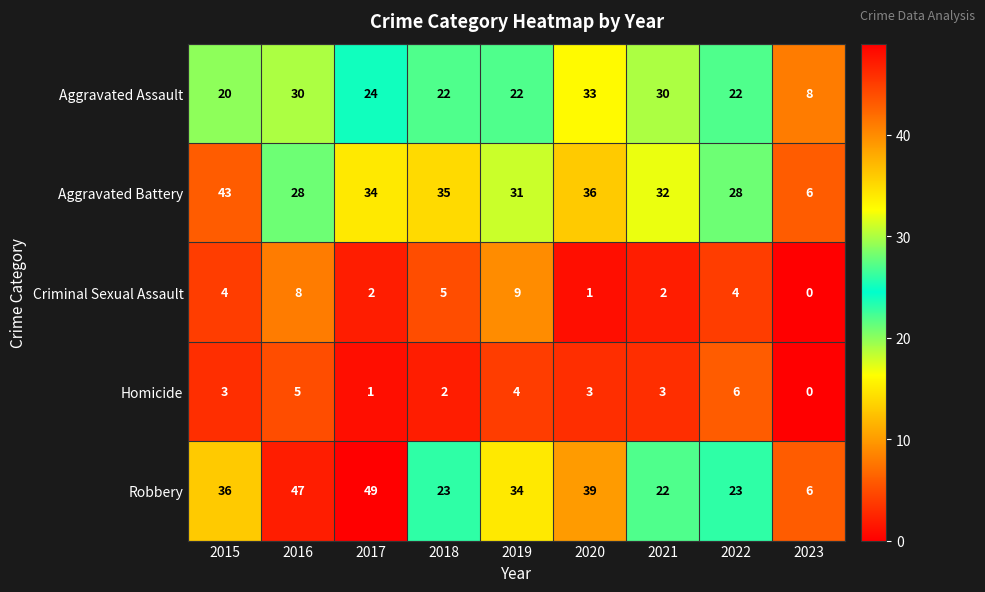

What is the sum of the Criminal Sexual Assault values at 2015 and 2020?

5